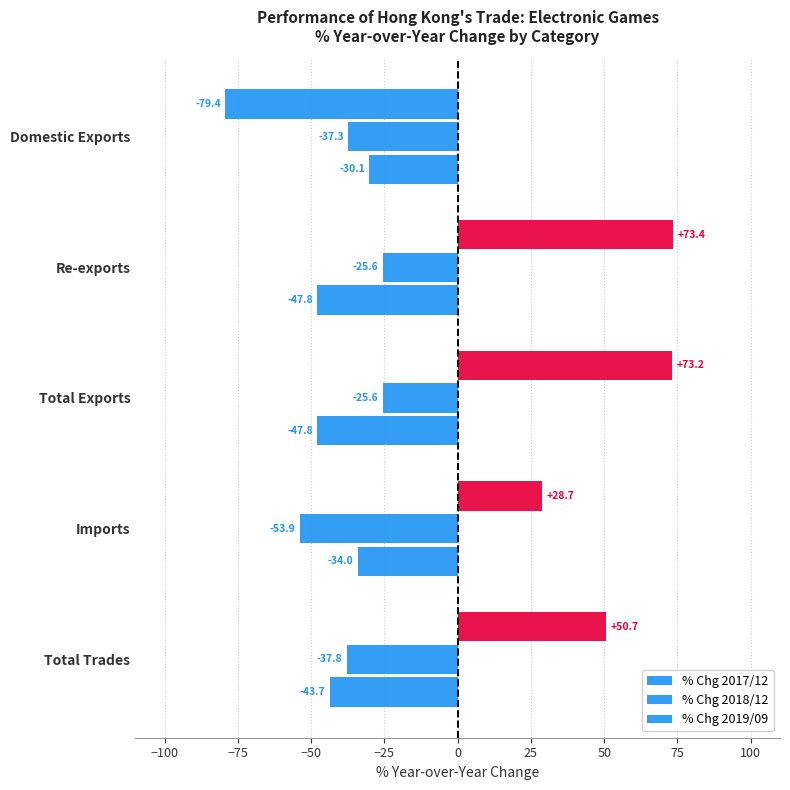

How many categories are shown in the chart?

5